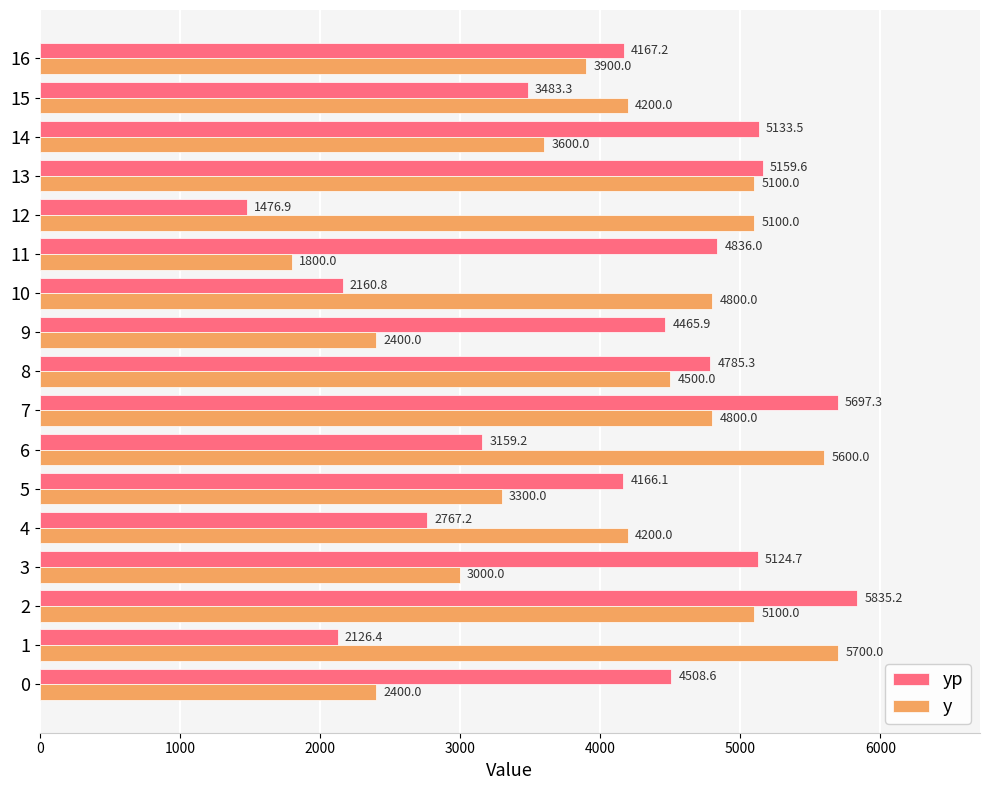

What is the spread (max minus min) of values at 6?

2440.8